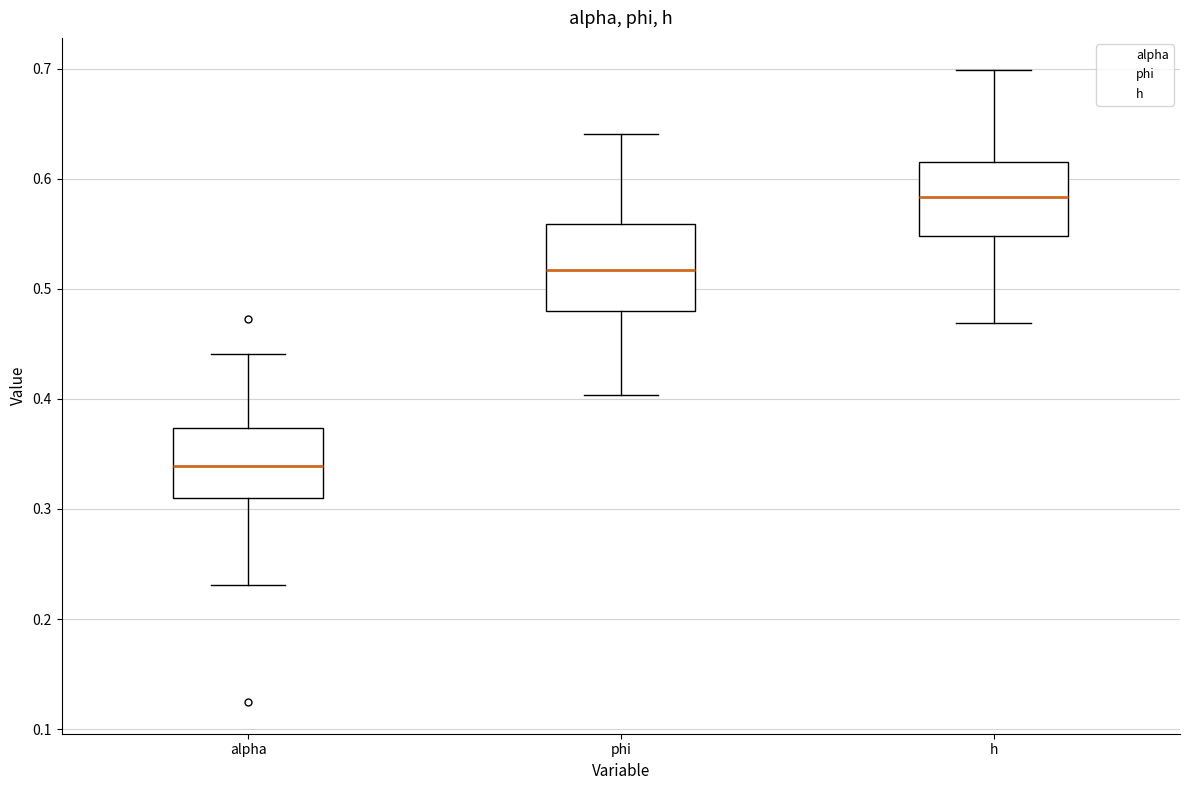

Reading left to right, read every box against the y-axis: the position of its median line, the range the box covers, and the ends of its whiskers. The values are not printed on the chart, so give them approximately, as read against the axis.

alpha: median 0.34, box 0.31 to 0.37, whiskers 0.23 to 0.44
phi: median 0.52, box 0.48 to 0.56, whiskers 0.40 to 0.64
h: median 0.58, box 0.55 to 0.62, whiskers 0.47 to 0.70